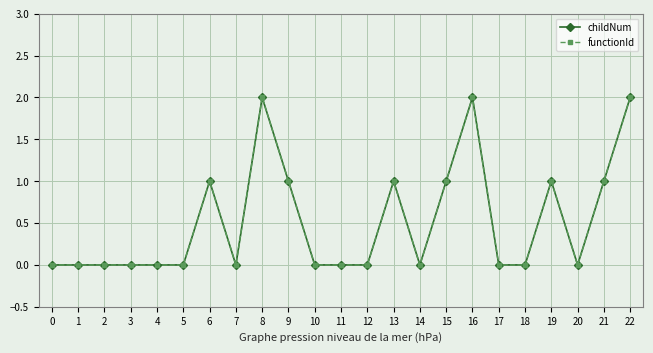

Which series has the largest range (max minus min)?

childNum